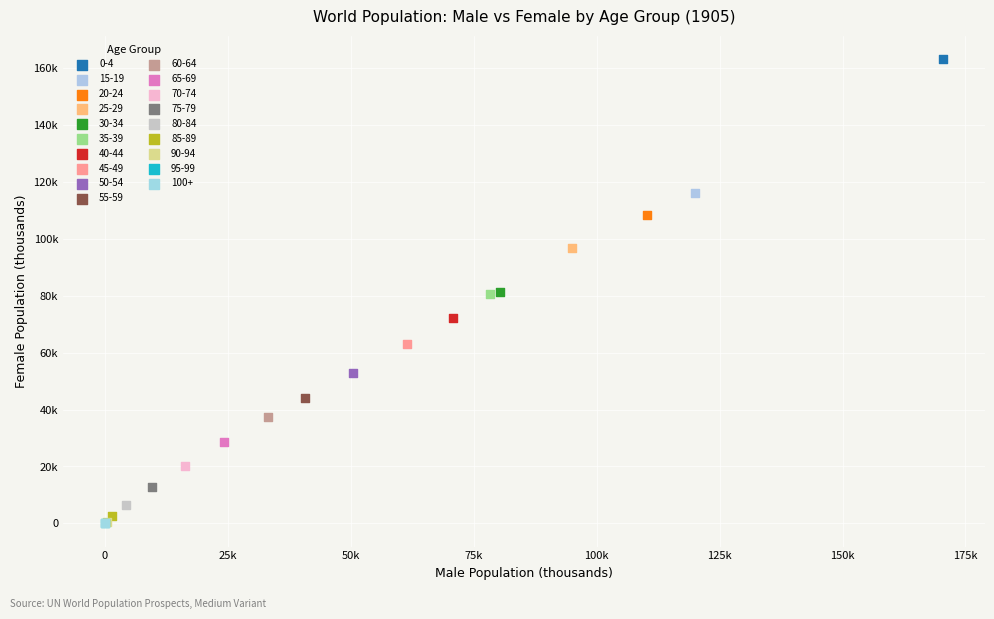

What are all the series names shown in the legend?

0-4, 15-19, 20-24, 25-29, 30-34, 35-39, 40-44, 45-49, 50-54, 55-59, 60-64, 65-69, 70-74, 75-79, 80-84, 85-89, 90-94, 95-99, 100+